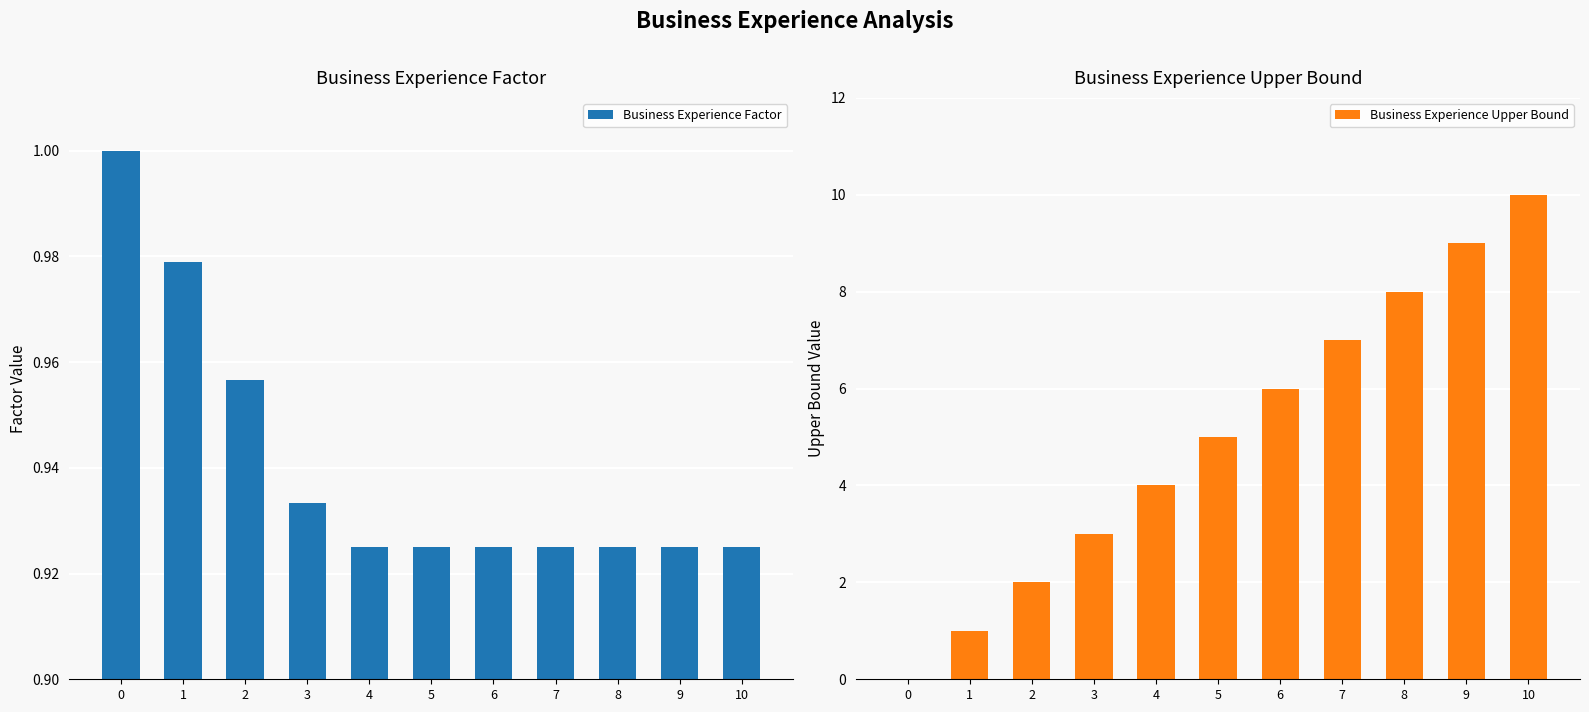

How many data points does each series have?

11